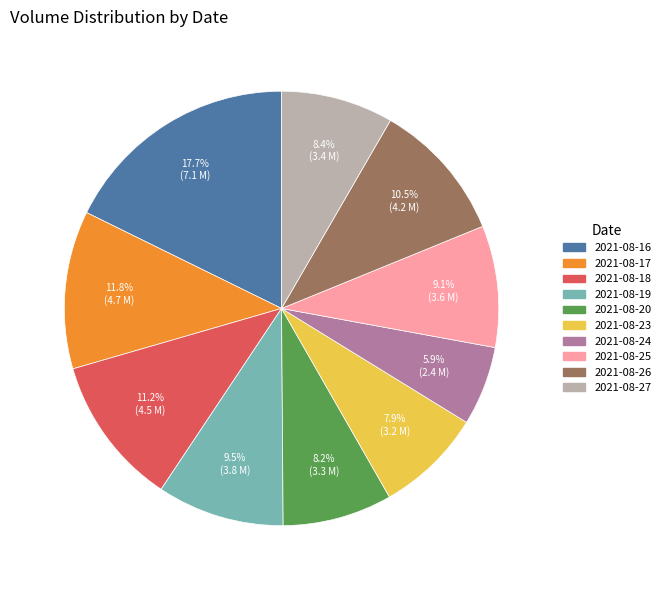

To the nearest percent, what is the difference between the 2021-08-26 and 2021-08-16 slice percentages?

7%